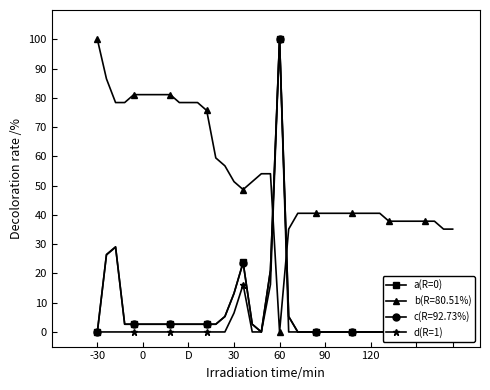

What is the difference between the a(R=0) values at 16 and 35?

23.8